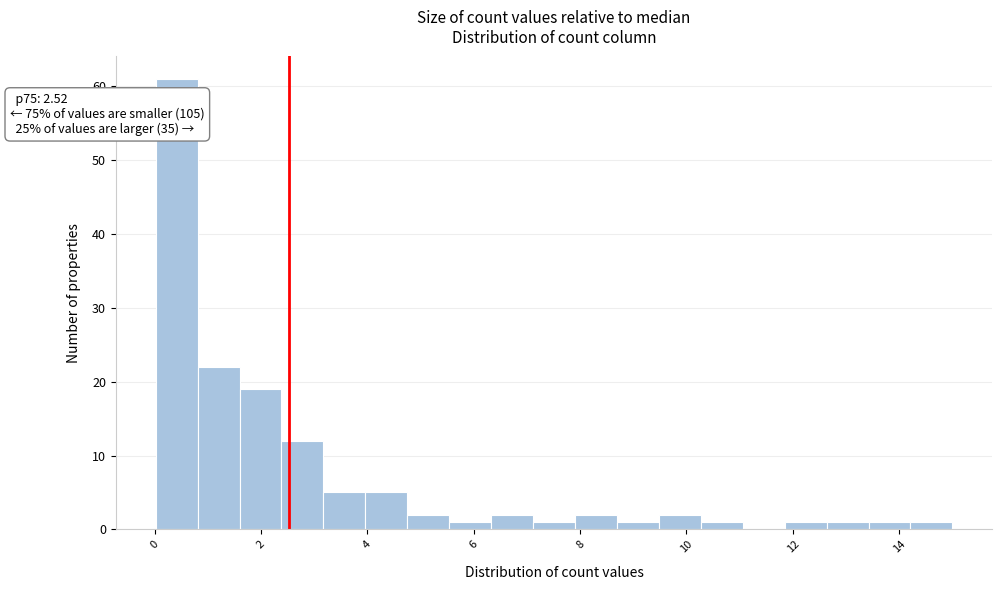

Around what value on the x-axis is the tallest bar? Give the approximate position of its centre, as read against the axis.

0.4